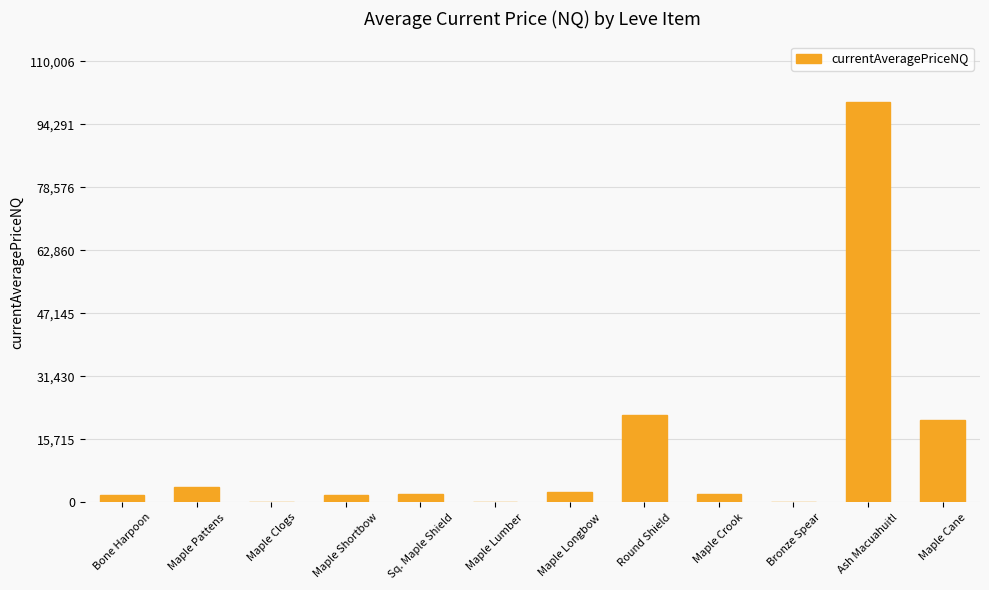

What value does the data have at Maple Cane?

20500.0